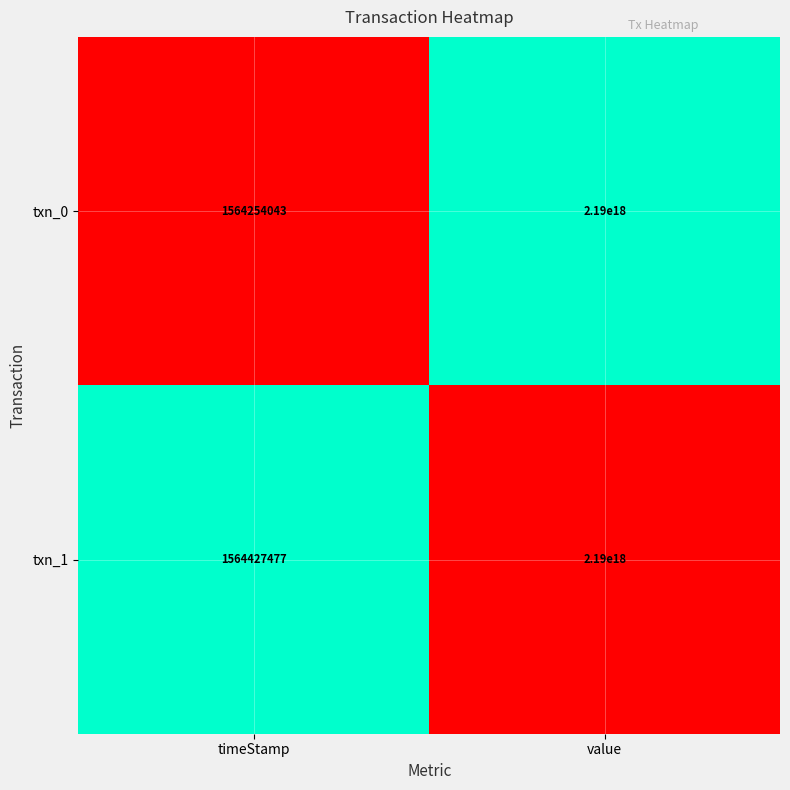

At which label does txn_0 reach its minimum?

timeStamp